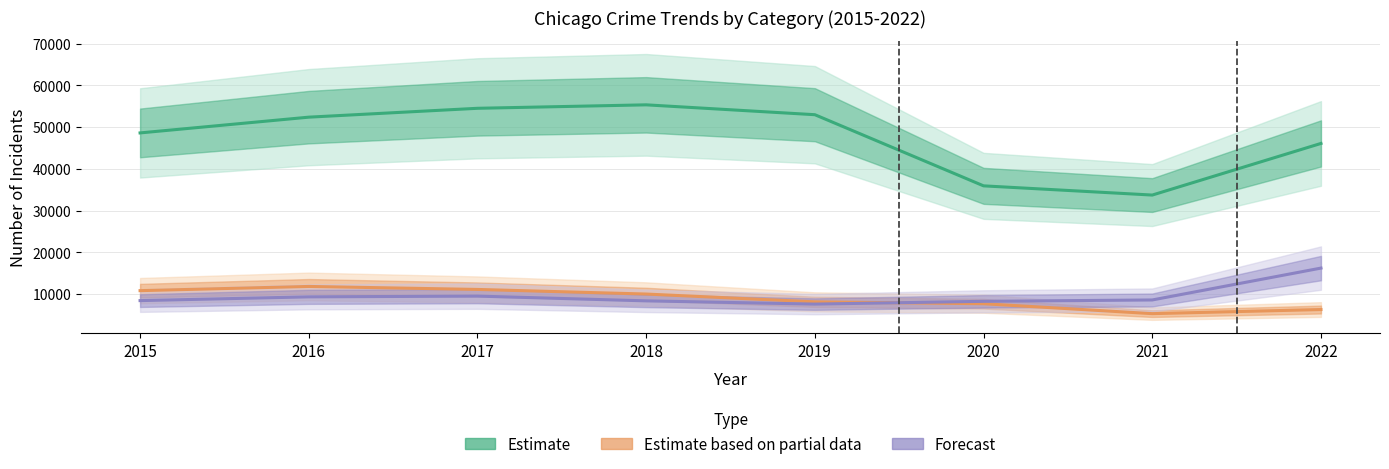

Rank the series by their maximum value, from highest to lowest.

Theft (Estimate), Motor Vehicle Theft (Forecast), Burglary (Partial)